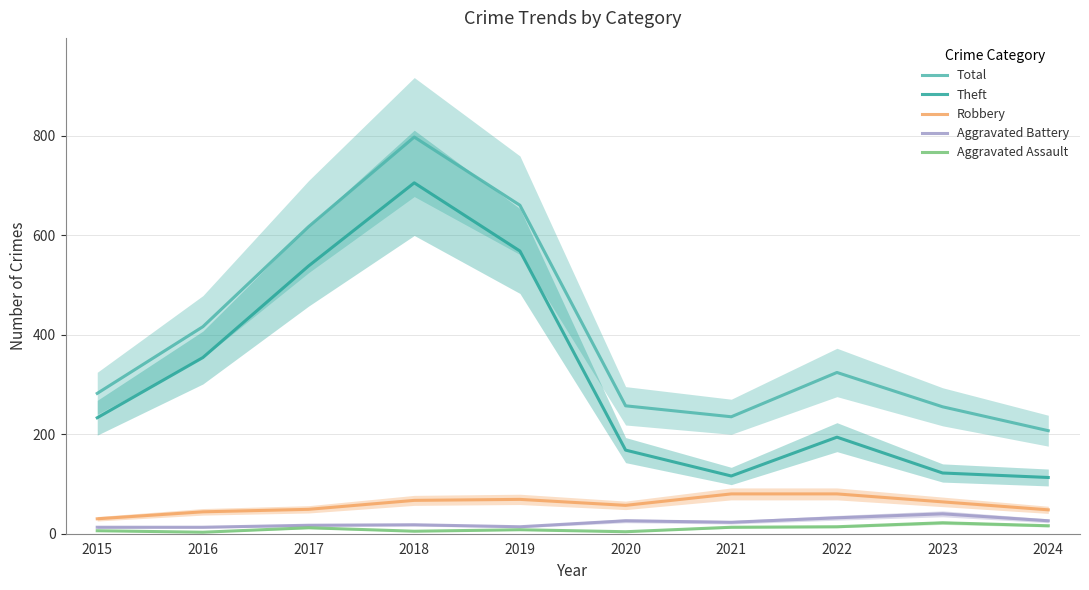

Reading right to left, transcribe all the data shown in this chart.

Total: 2024=207	2023=255	2022=324	2021=235	2020=257	2019=660	2018=797	2017=617	2016=416	2015=282
Theft: 2024=113	2023=122	2022=194	2021=116	2020=168	2019=568	2018=705	2017=538	2016=354	2015=233
Robbery: 2024=48	2023=64	2022=80	2021=80	2020=57	2019=69	2018=67	2017=49	2016=44	2015=30
Aggravated Battery: 2024=26	2023=40	2022=32	2021=23	2020=26	2019=14	2018=18	2017=17	2016=13	2015=13
Aggravated Assault: 2024=16	2023=22	2022=14	2021=13	2020=4	2019=8	2018=5	2017=12	2016=3	2015=6